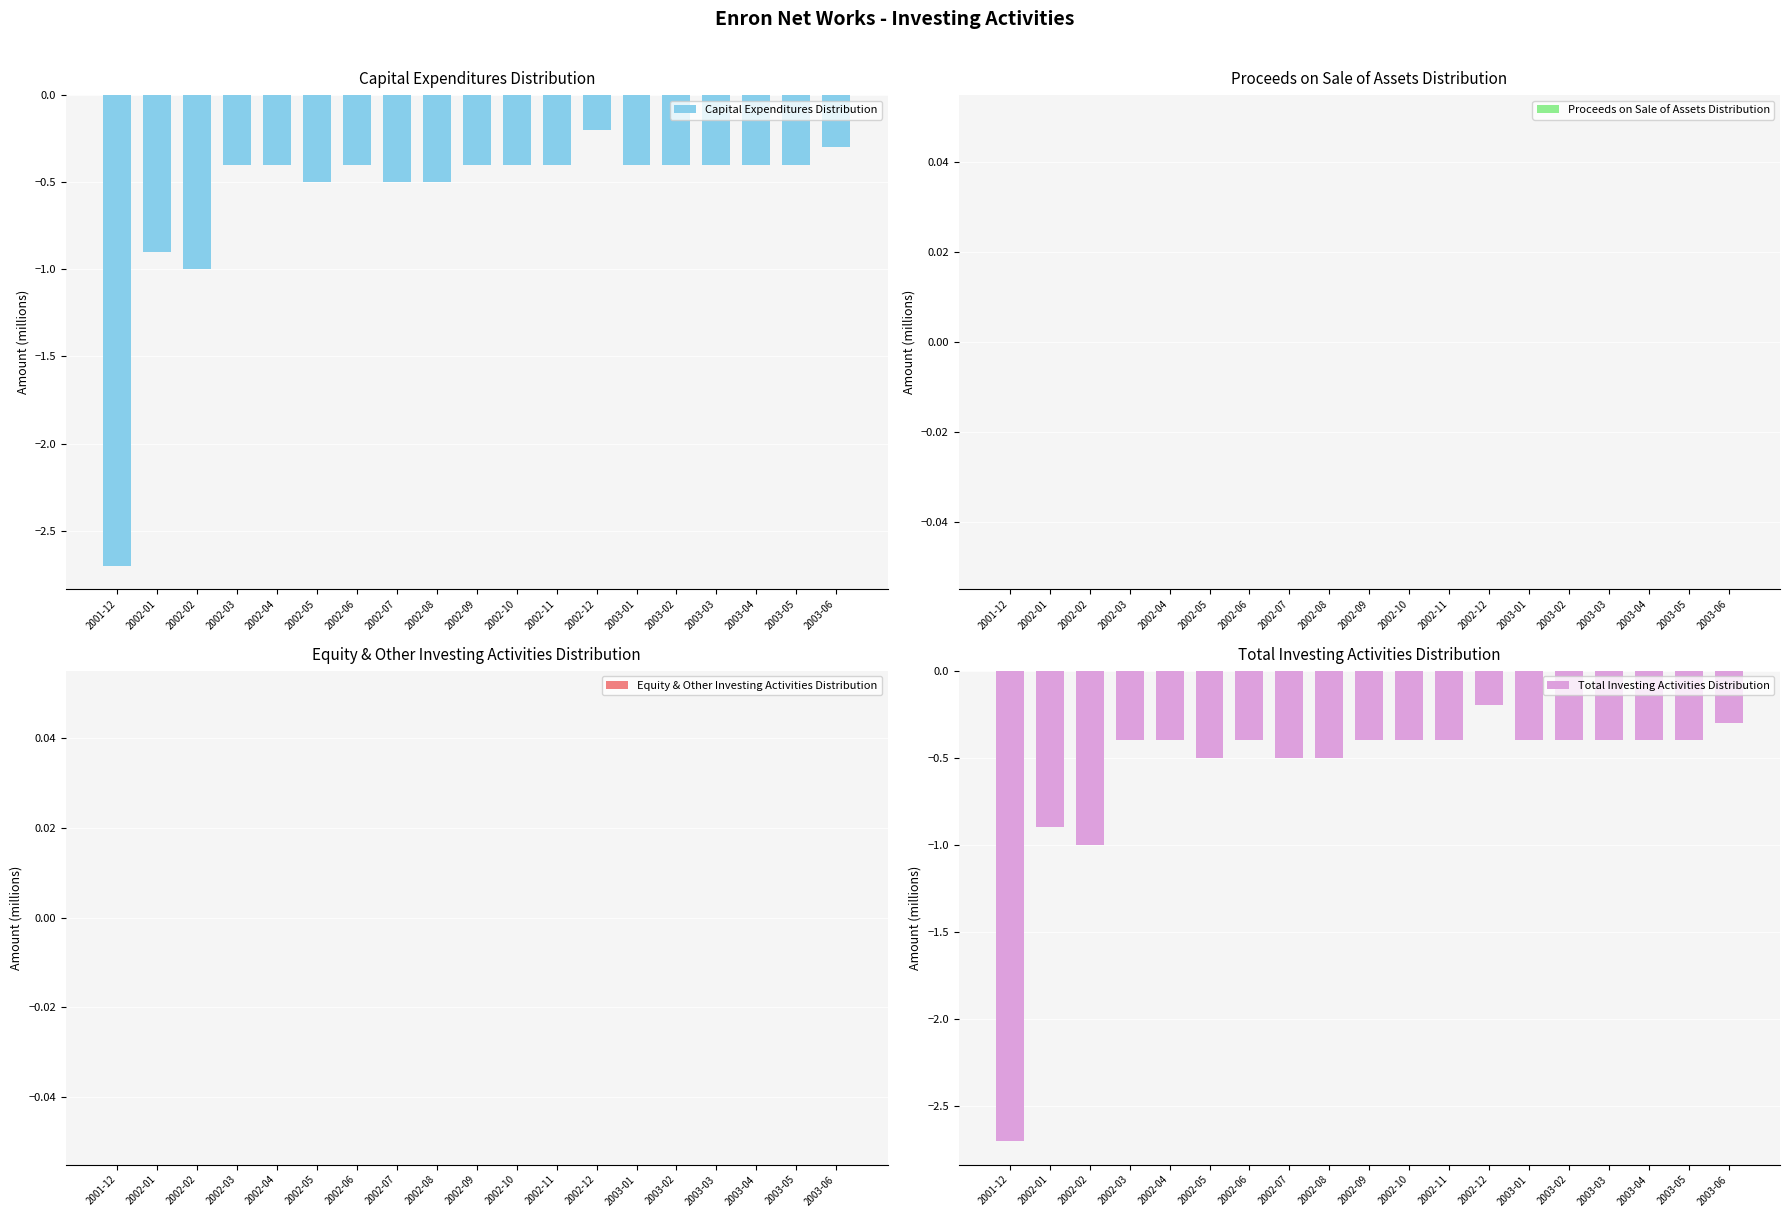

What is the difference between the maximum and minimum values in the Total Investing Activities Distribution series?

2.5